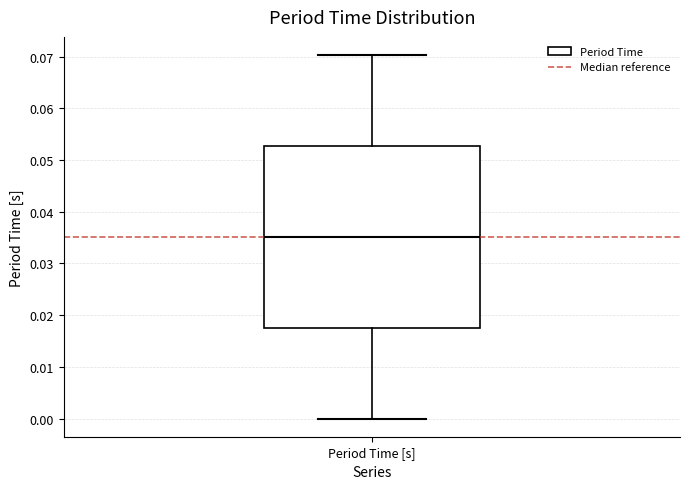

Transcribe this box plot: give where the median line is, the range the box spans, and where the two whiskers end, as read against the y-axis. The values are not printed on the chart, so give them approximately, as read against the axis.

median 0.035, box 0.018 to 0.053, whiskers 0.000 to 0.070